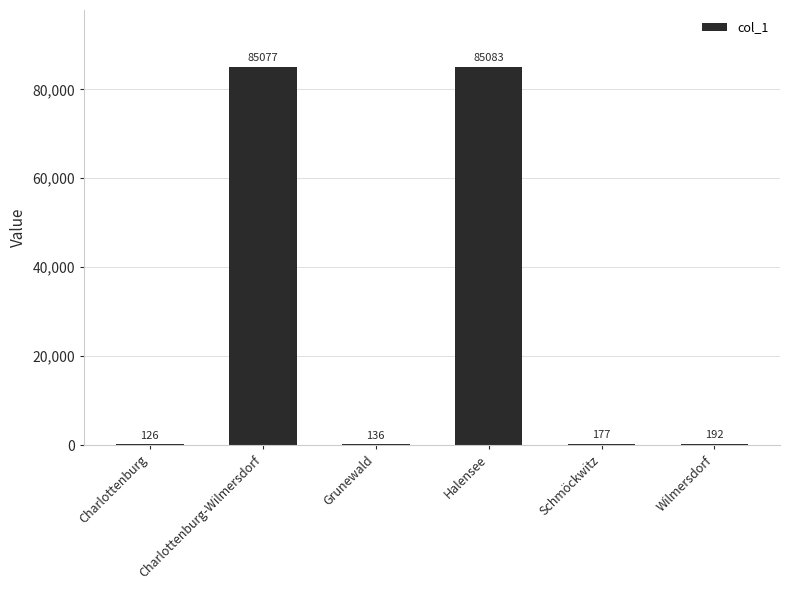

The value at Charlottenburg-Wilmersdorf is 85077. True or false?

True